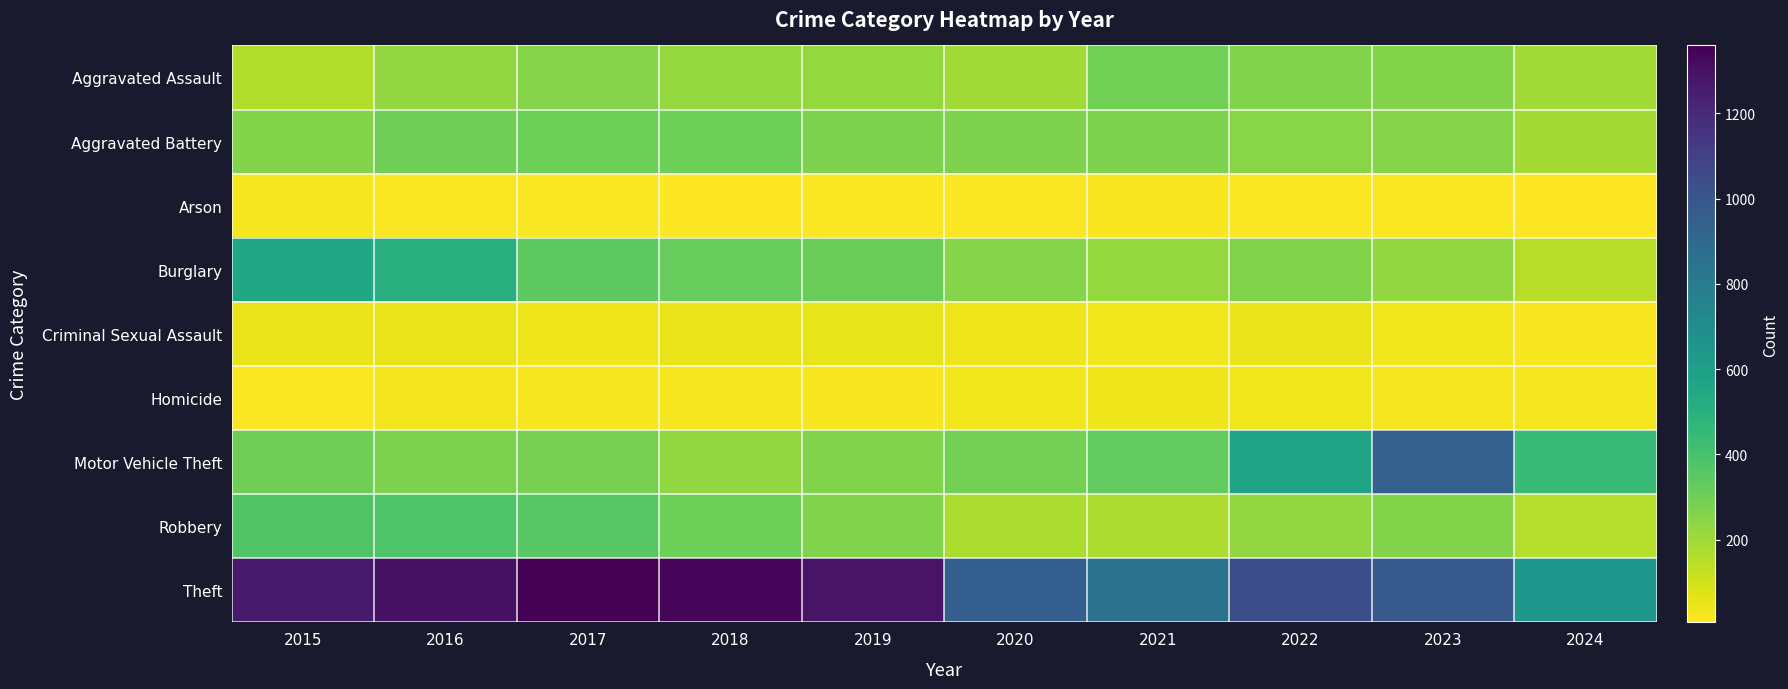

Reading left to right, list all the values displayed in this chart.

Aggravated Assault: 2015=164	2016=225	2017=251	2018=220	2019=220	2020=192	2021=295	2022=264	2023=259	2024=196
Aggravated Battery: 2015=259	2016=298	2017=303	2018=302	2019=267	2020=268	2021=270	2022=249	2023=252	2024=188
Arson: 2015=22	2016=14	2017=12	2018=8	2019=16	2020=12	2021=18	2022=15	2023=15	2024=6
Burglary: 2015=552	2016=505	2017=339	2018=319	2019=308	2020=250	2021=220	2022=263	2023=226	2024=149
Criminal Sexual Assault: 2015=43	2016=51	2017=41	2018=51	2019=55	2020=40	2021=33	2022=44	2023=34	2024=20
Homicide: 2015=13	2016=28	2017=27	2018=23	2019=21	2020=34	2021=38	2022=35	2023=22	2024=22
Motor Vehicle Theft: 2015=299	2016=272	2017=285	2018=225	2019=262	2020=287	2021=332	2022=569	2023=945	2024=445
Robbery: 2015=372	2016=381	2017=356	2018=302	2019=263	2020=174	2021=175	2022=227	2023=257	2024=155
Theft: 2015=1263	2016=1297	2017=1359	2018=1337	2019=1288	2020=954	2021=856	2022=1032	2023=983	2024=650